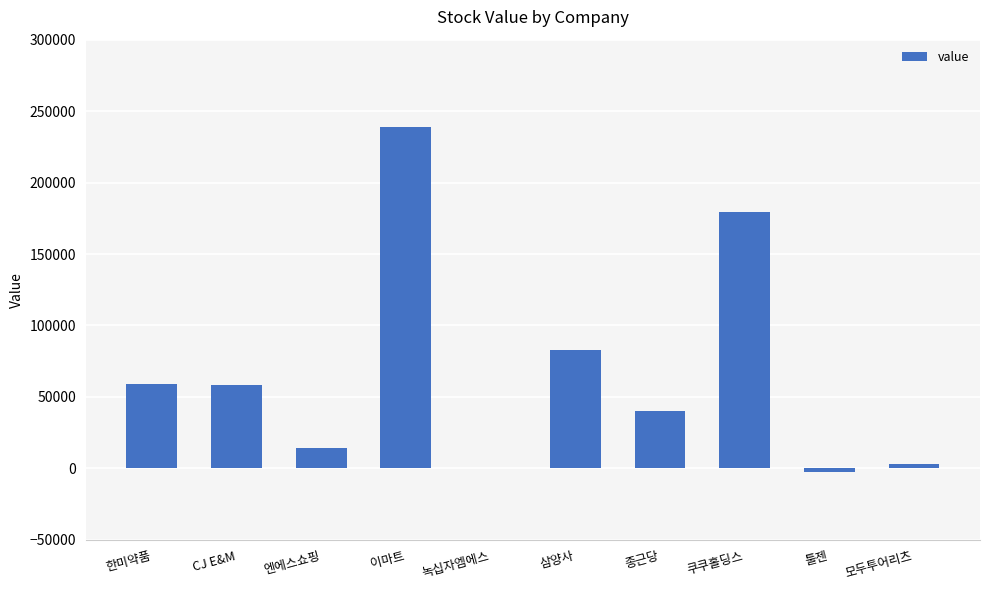

Is it true that the value at 종근당 is 40293.7?

True